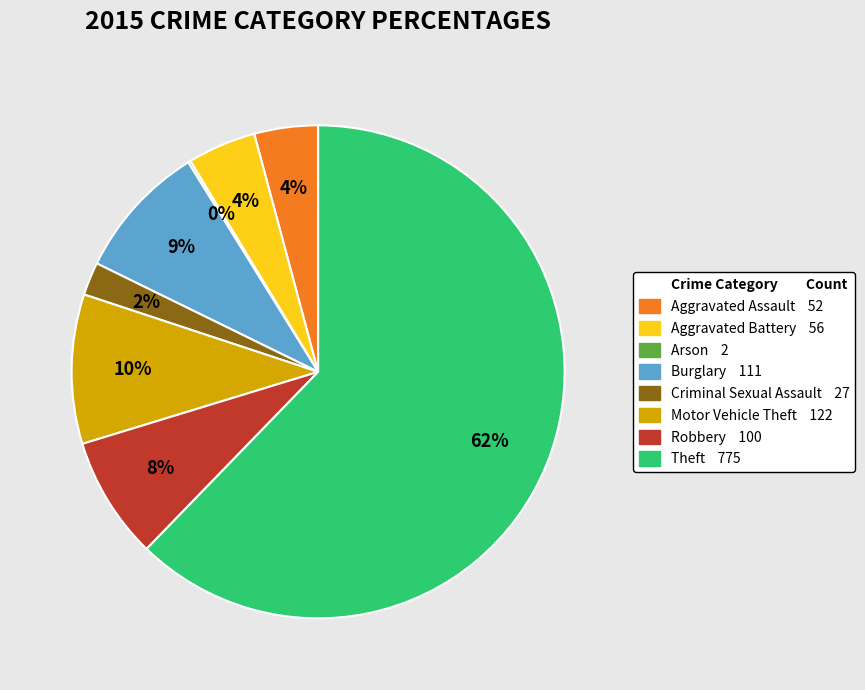

To the nearest percent, what is the average slice percentage?

12%